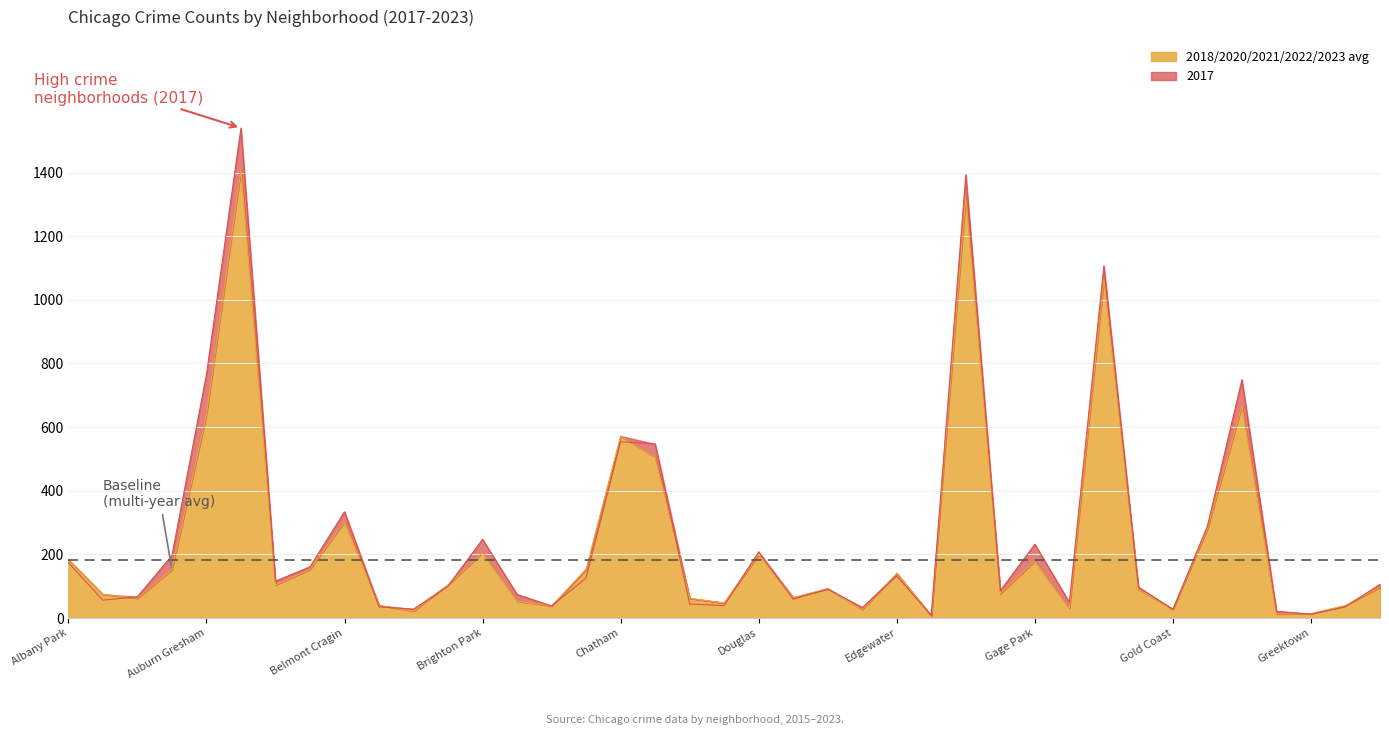

What is the maximum value shown in the chart?

1560